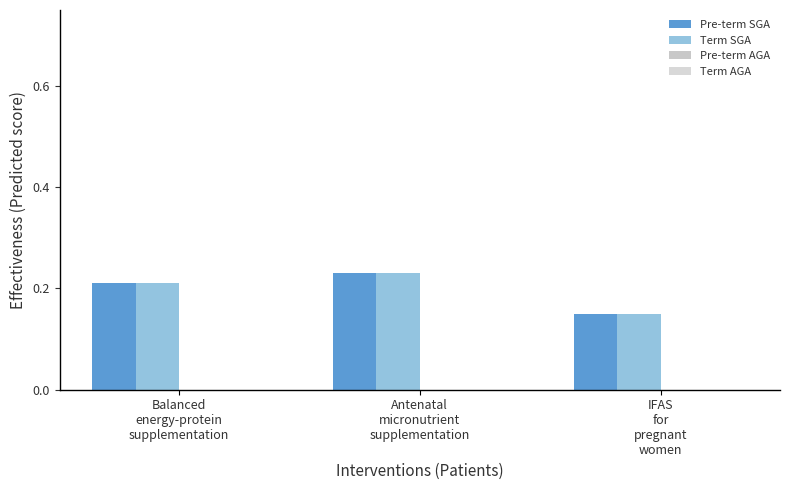

At which category is the sum across all series the highest?

Antenatal
micronutrient
supplementation